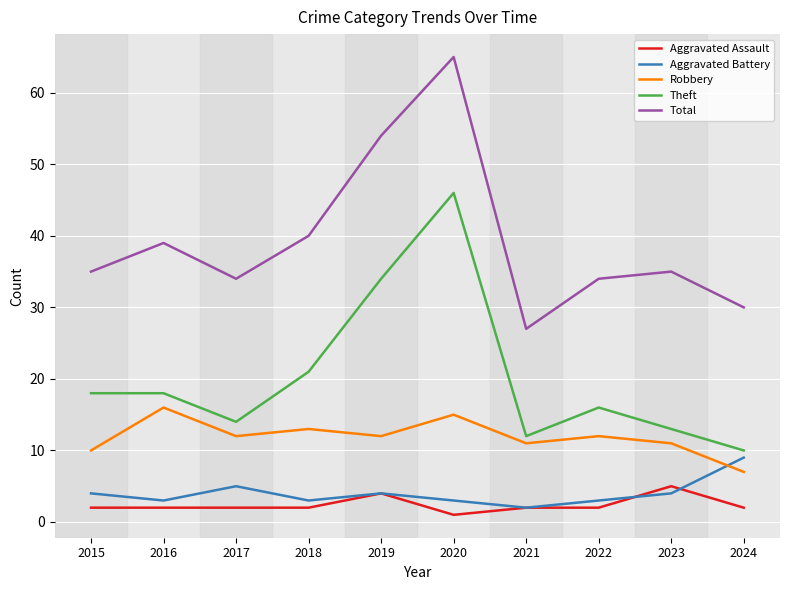

Read the Aggravated Assault value at 2024.

2